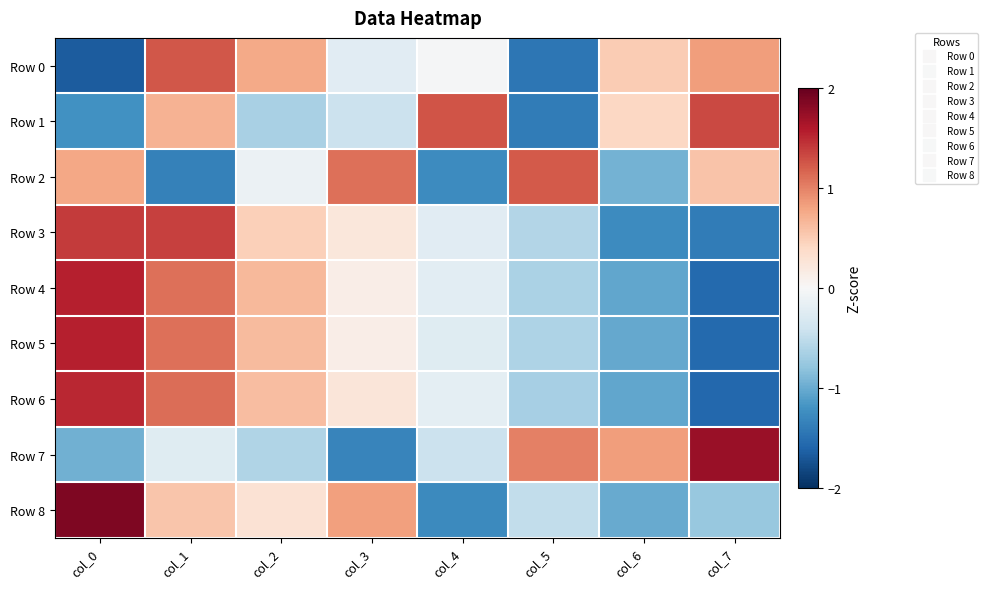

What is the total value across all series at col_5?

-3.6